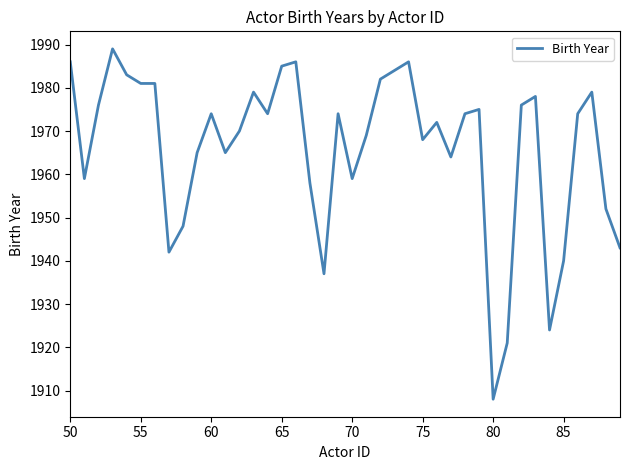

True or false: the data has more than 0 interior local peaks.

True